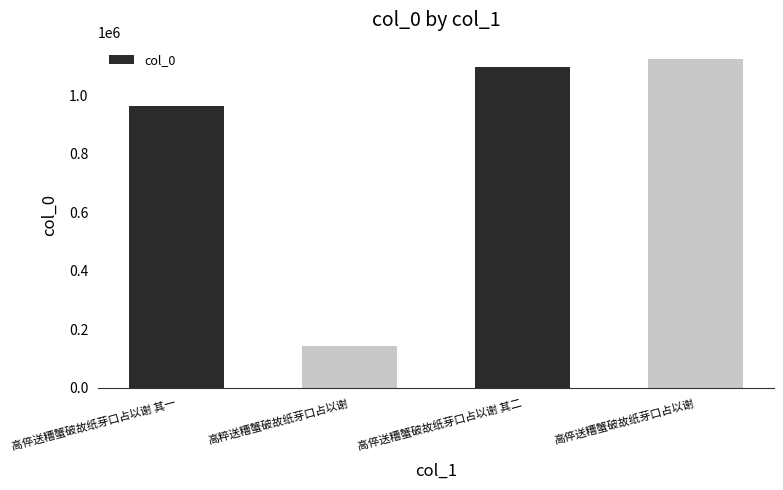

What is the label of the 2nd bar from the right?

高倅送糟蟹破故纸芽口占以谢 其二